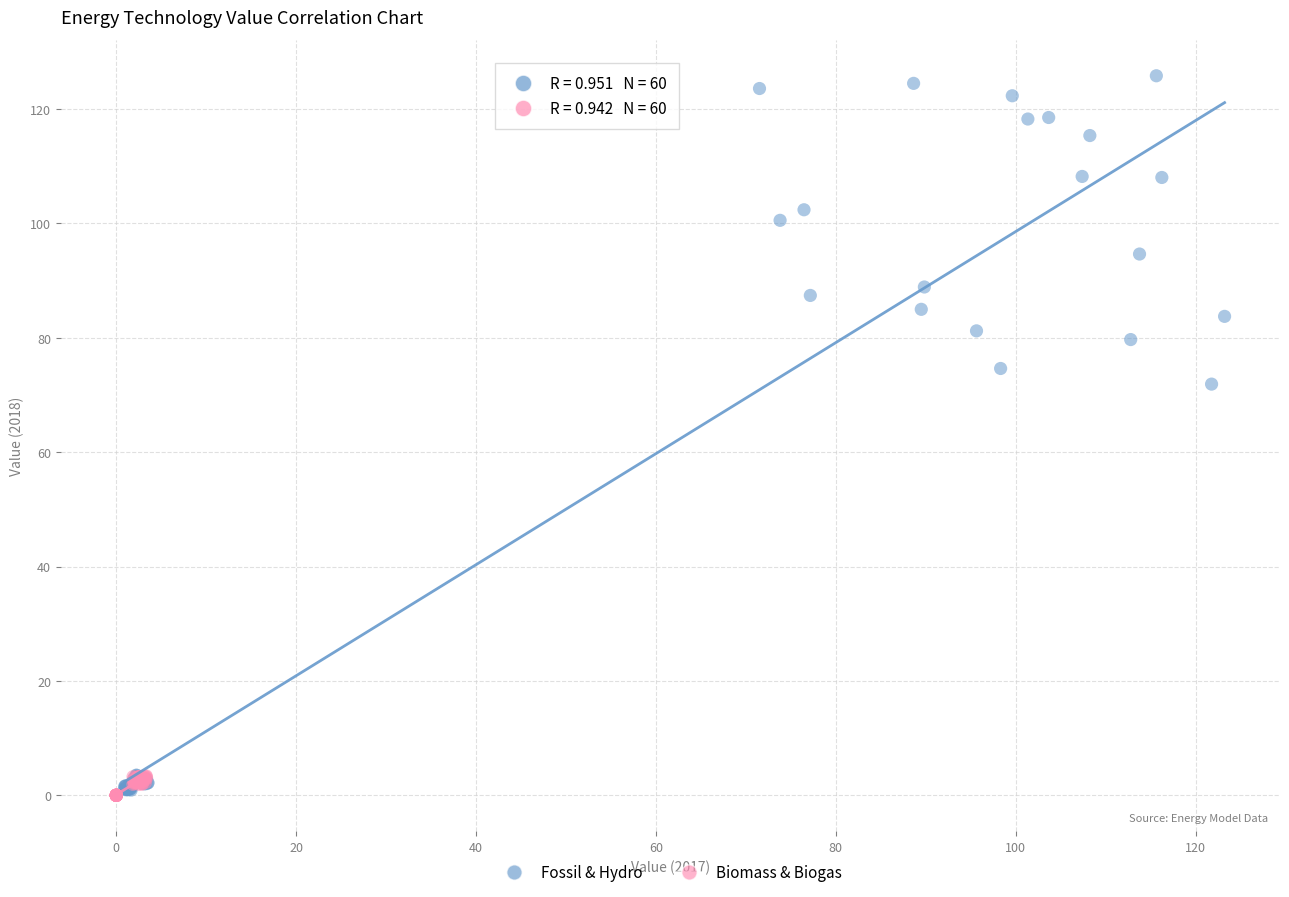

Which series reaches the maximum Y coordinate?

Fossil & Hydro